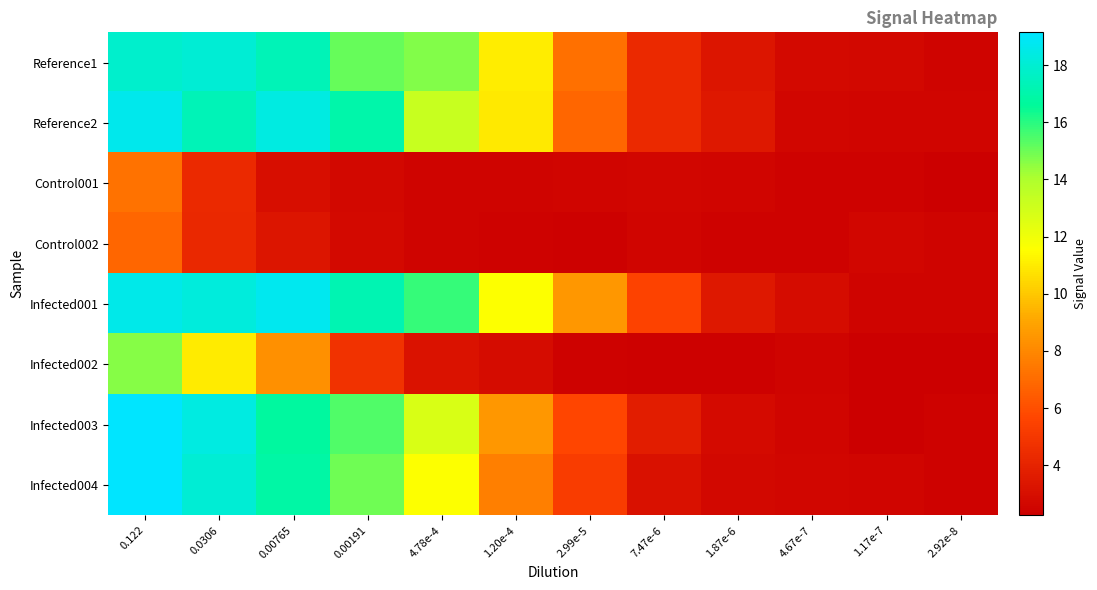

What is the total value across all series at 4.67e-7?

20.7